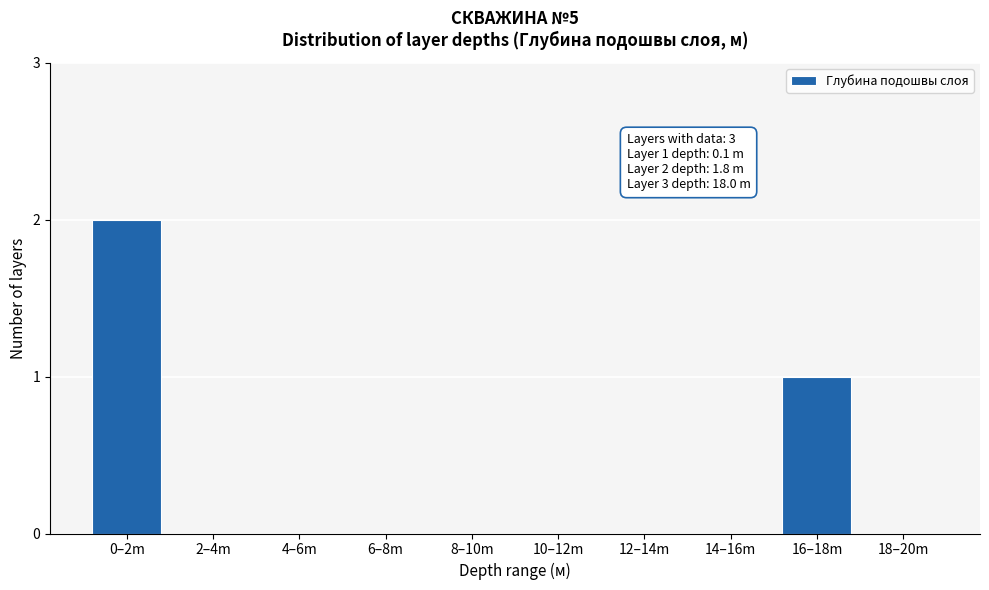

Reading left to right, list all the values displayed in this chart.

0–2m=2	2–4m=0	4–6m=0	6–8m=0	8–10m=0	10–12m=0	12–14m=0	14–16m=0	16–18m=1	18–20m=0